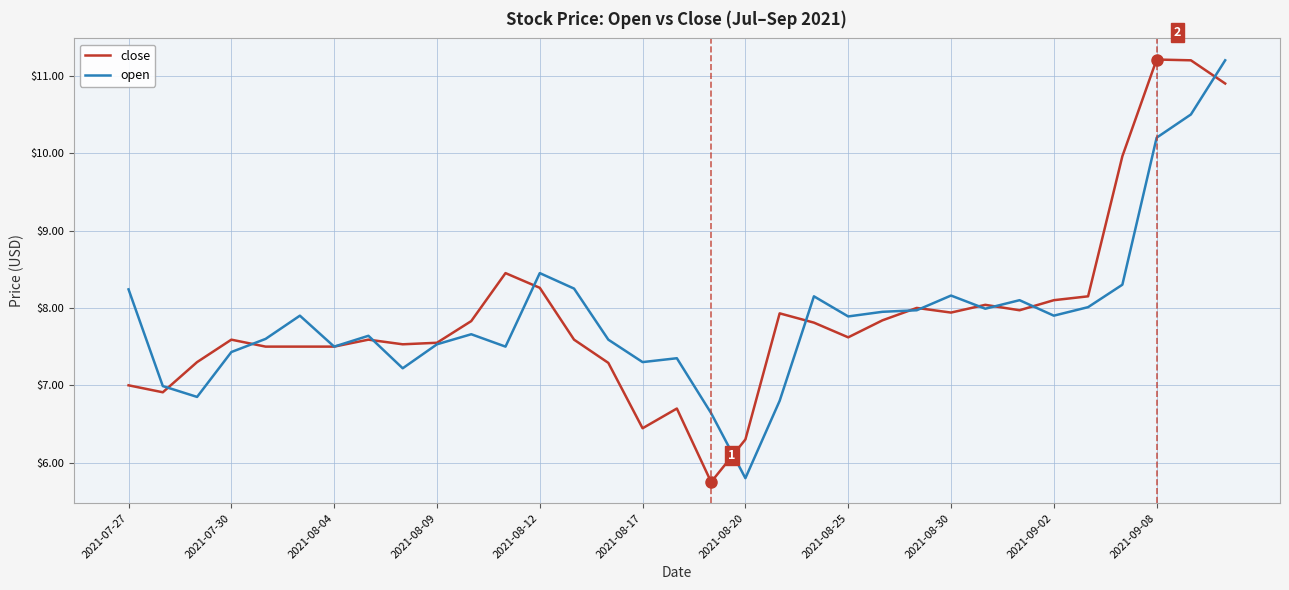

What is the greatest value displayed?

11.2